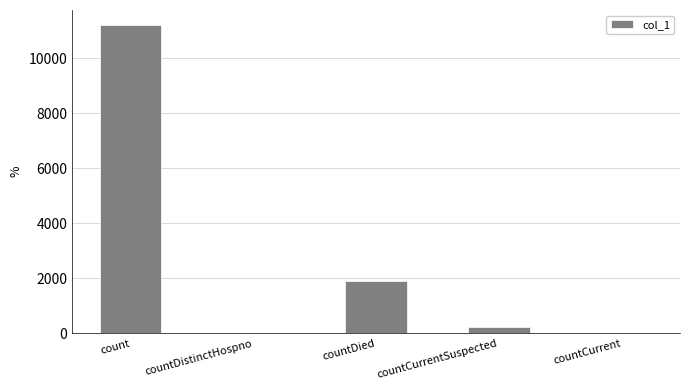

What is the sum of the values at countDistinctHospno and countDied?

1907